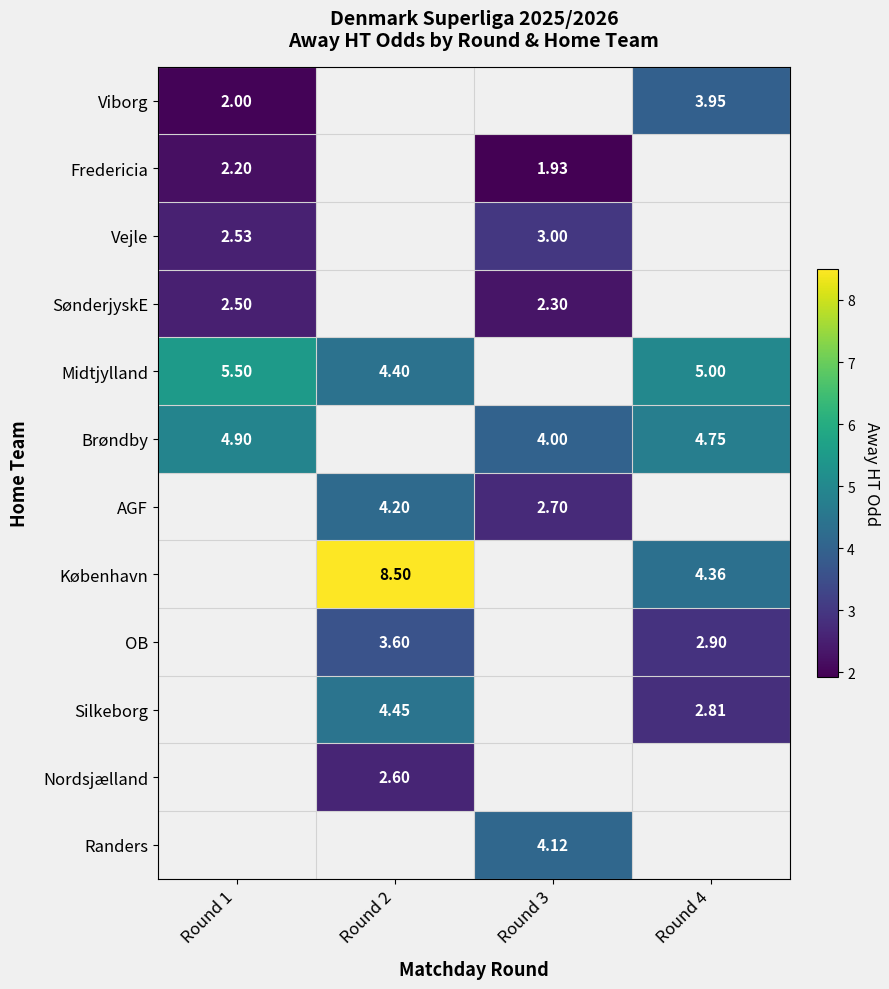

How many categories are shown in the chart?

4